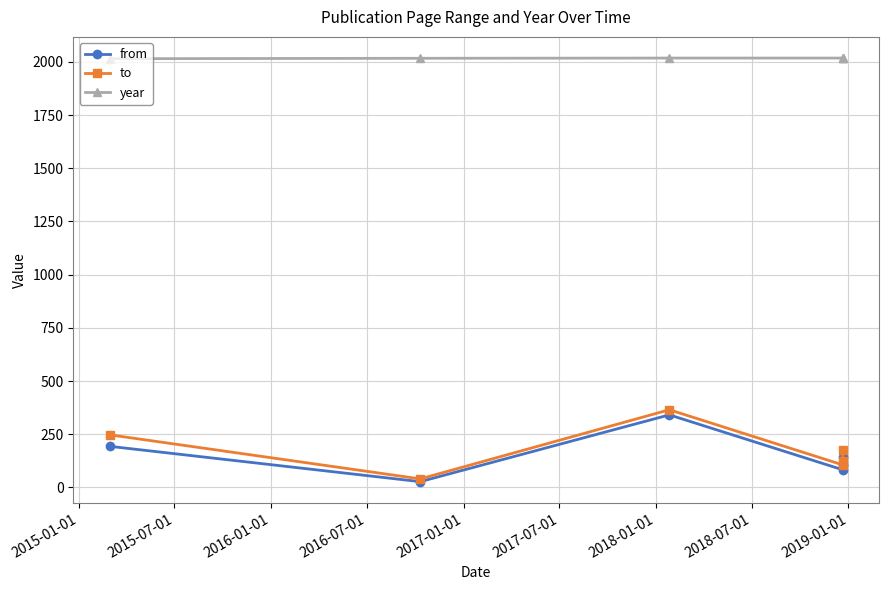

True or false: from and to cross at least once.

False